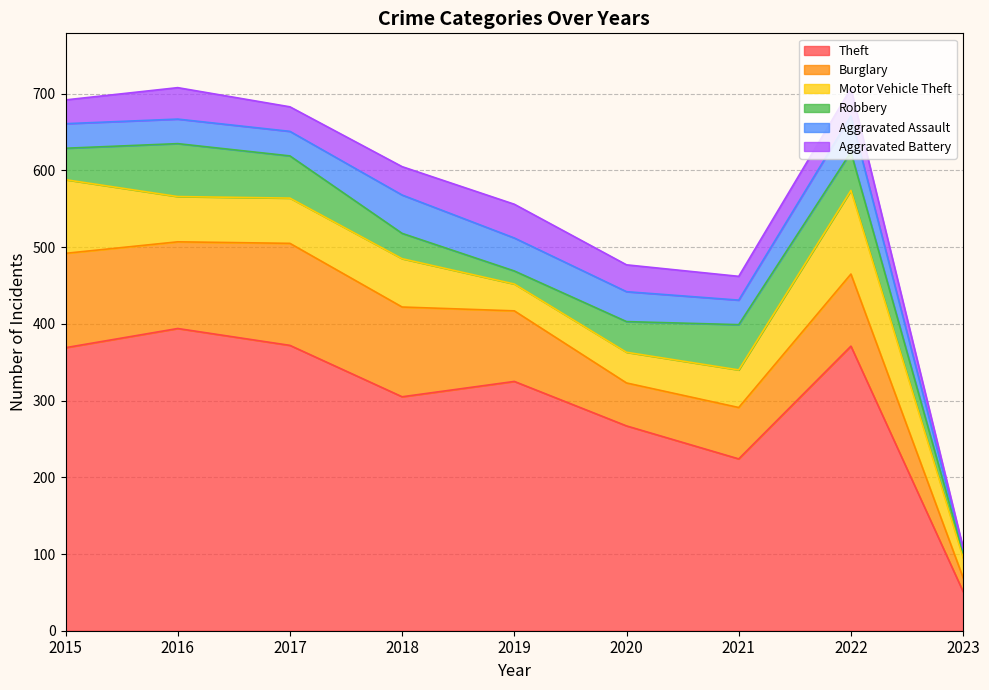

What is the sum of the Robbery values at 2016 and 2022?

119